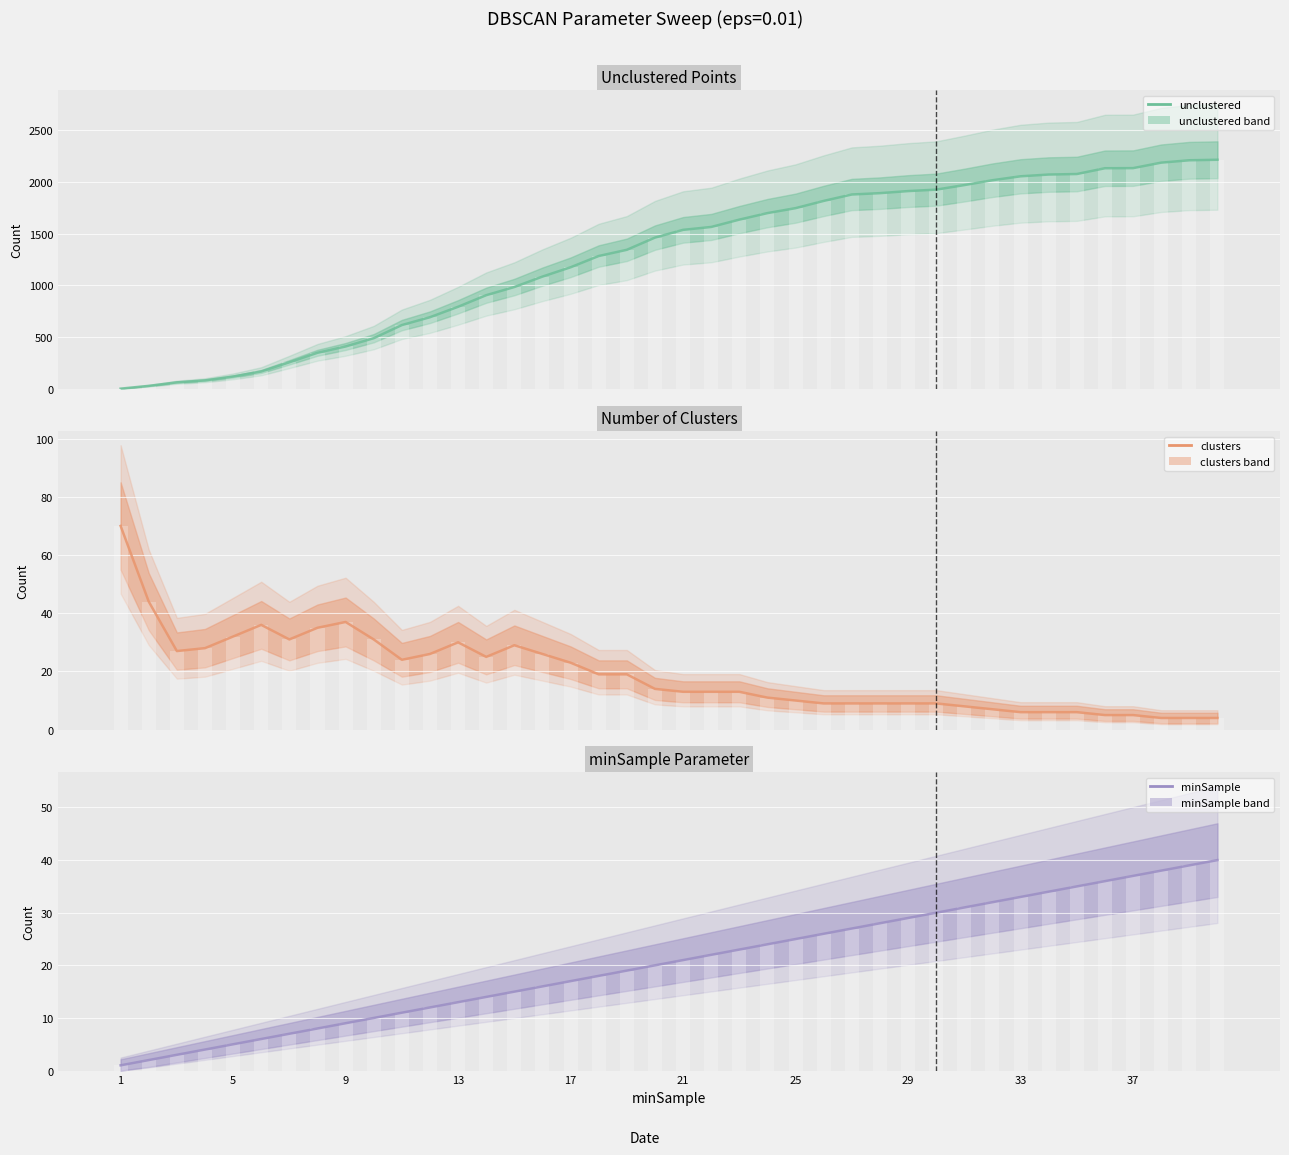

Reading left to right, list all the values displayed in this chart.

unclustered: 0	27	61	80	117	166	255	347	408	488	615	691	792	904	983	1084	1174	1283	1343	1461	1536	1564	1635	1698	1746	1816	1878	1891	1911	1925	1969	2016	2054	2071	2076	2132	2133	2186	2209	2214
unclustered bars: 0	27	61	80	117	166	255	347	408	488	615	691	792	904	983	1084	1174	1283	1343	1461	1536	1564	1635	1698	1746	1816	1878	1891	1911	1925	1969	2016	2054	2071	2076	2132	2133	2186	2209	2214
clusters: 70	44	27	28	32	36	31	35	37	31	24	26	30	25	29	26	23	19	19	14	13	13	13	11	10	9	9	9	9	9	8	7	6	6	6	5	5	4	4	4
clusters bars: 70	44	27	28	32	36	31	35	37	31	24	26	30	25	29	26	23	19	19	14	13	13	13	11	10	9	9	9	9	9	8	7	6	6	6	5	5	4	4	4
minSample: 1	2	3	4	5	6	7	8	9	10	11	12	13	14	15	16	17	18	19	20	21	22	23	24	25	26	27	28	29	30	31	32	33	34	35	36	37	38	39	40
minSample bars: 1	2	3	4	5	6	7	8	9	10	11	12	13	14	15	16	17	18	19	20	21	22	23	24	25	26	27	28	29	30	31	32	33	34	35	36	37	38	39	40